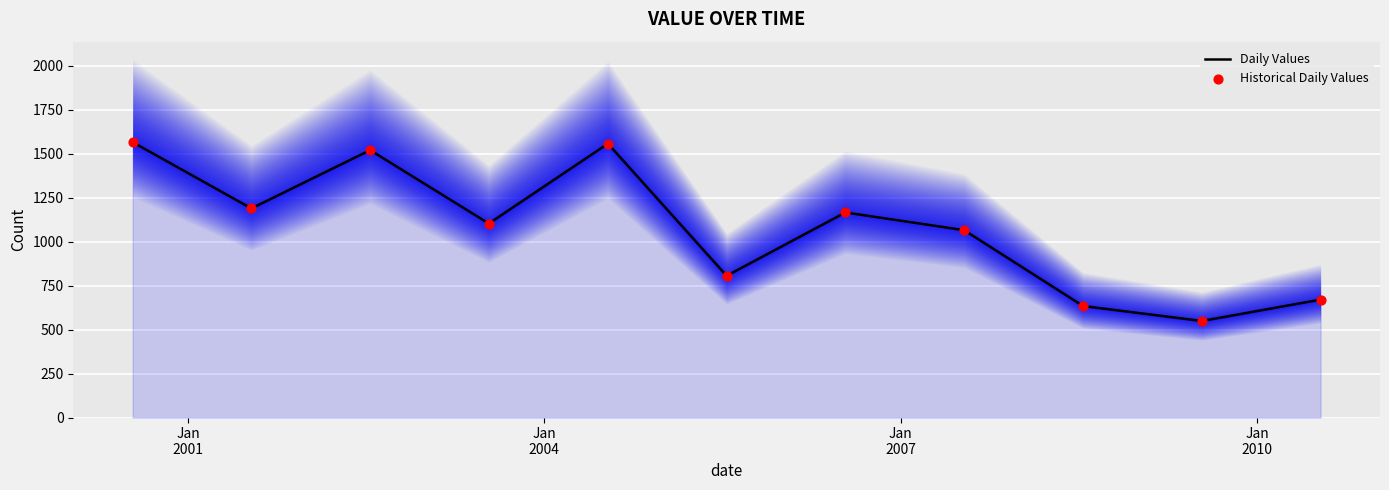

Which series reaches the minimum Y coordinate?

Daily Values